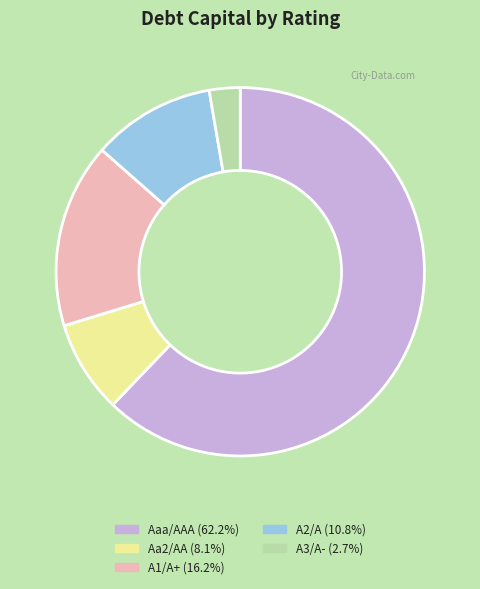

Between A2/A and A3/A-, which is larger?

A2/A